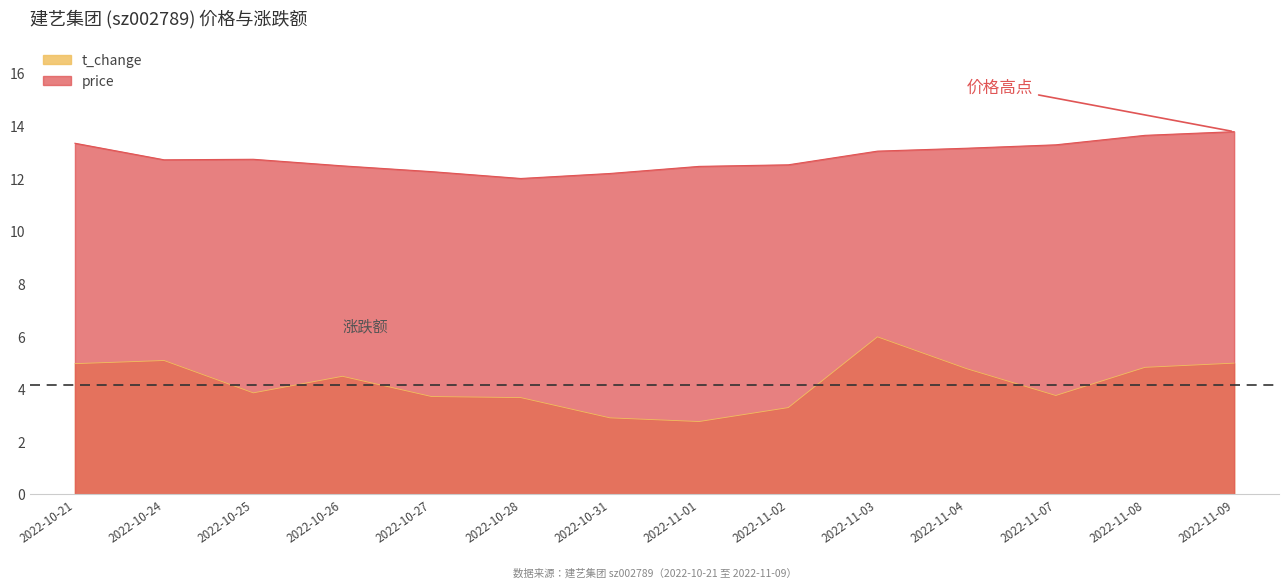

How many lines are shown in the chart?

2